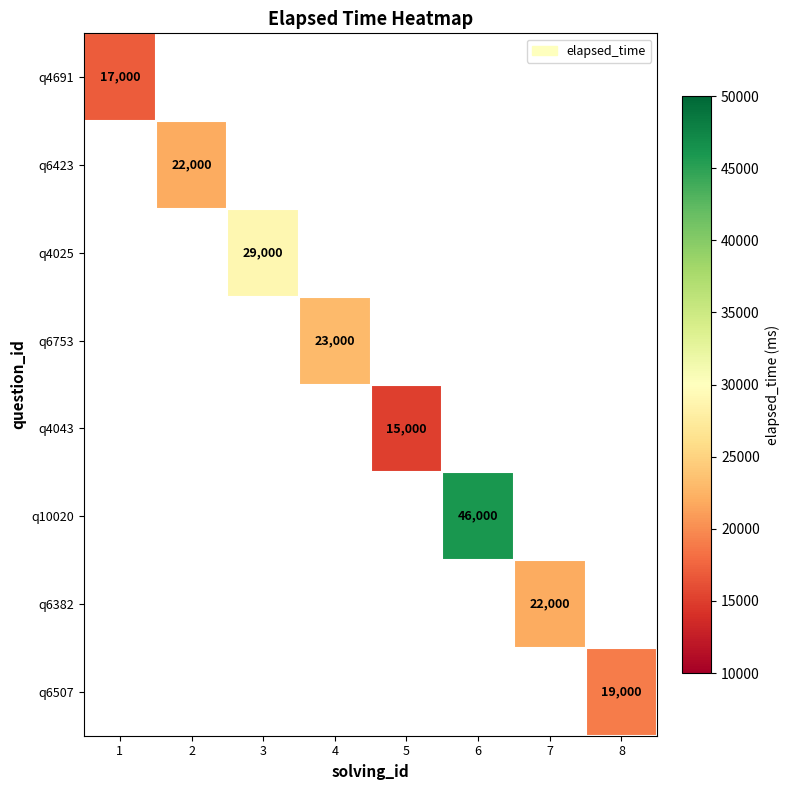

Is it true that q4691 equals 17000 at 1?

True